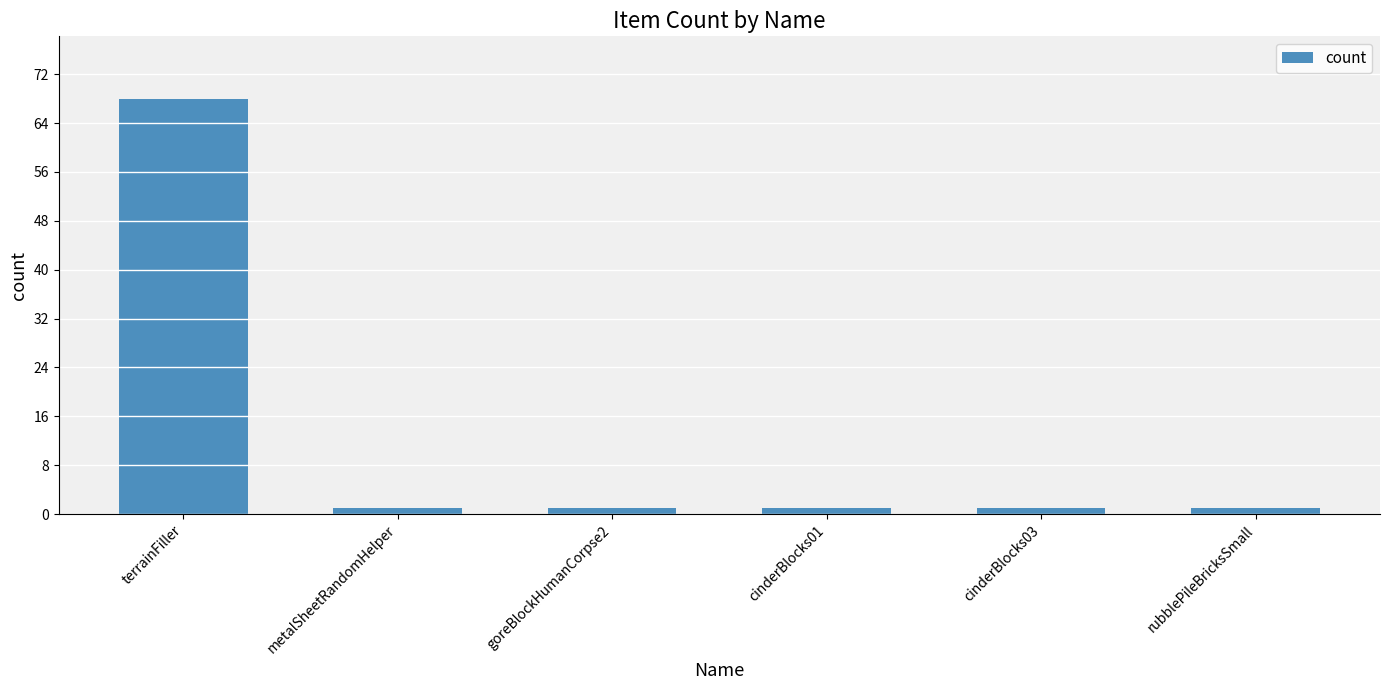

What is the approximate value at cinderBlocks01?

1